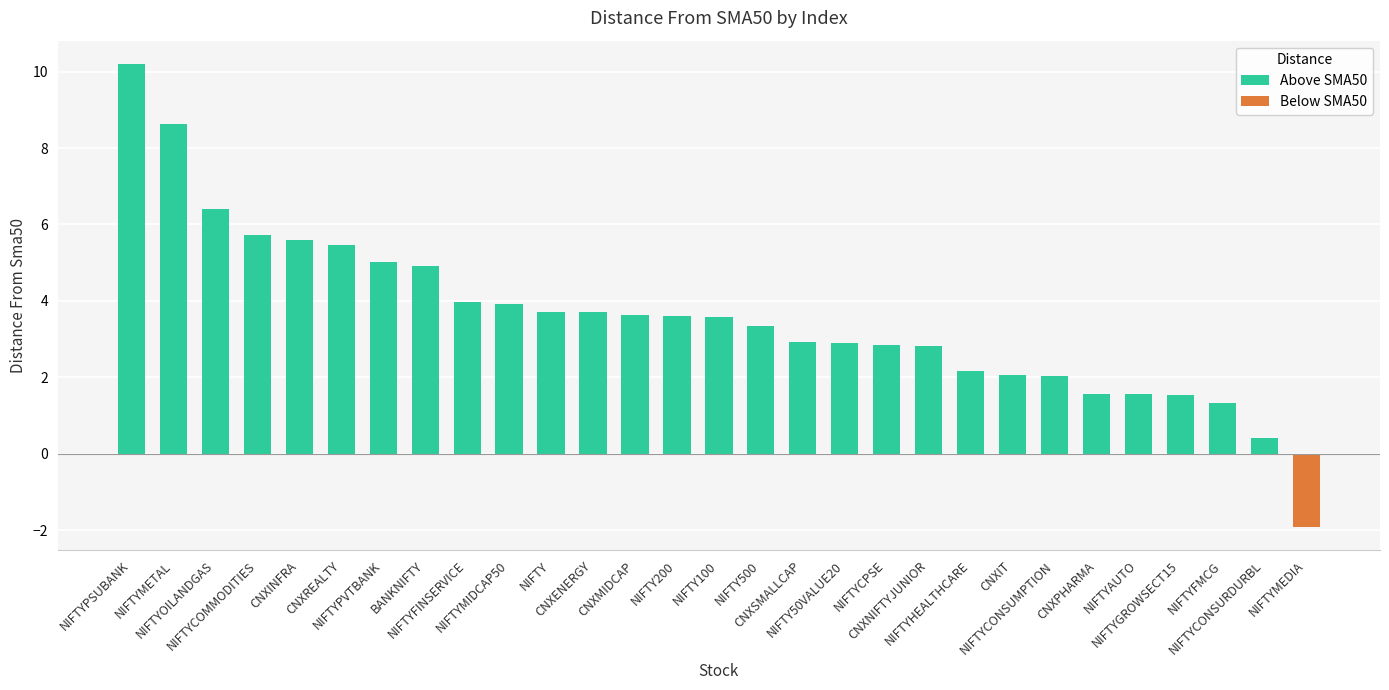

What is the value of the 18th bar from the left?

2.9